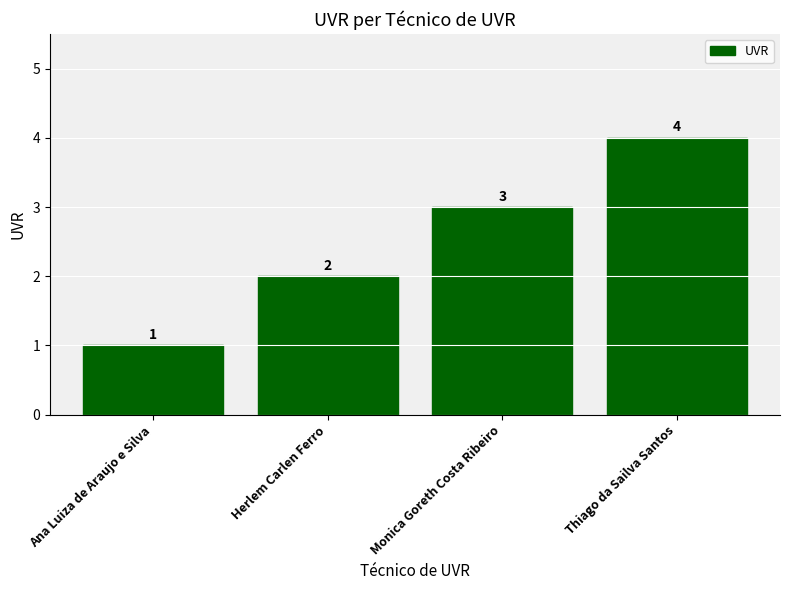

What is the sum of the values at Herlem Carlen Ferro and Thiago da Sailva Santos?

6